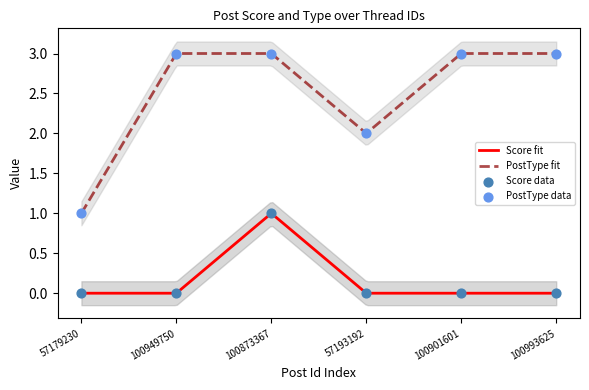

What is the total value across all series at 100949750?

3